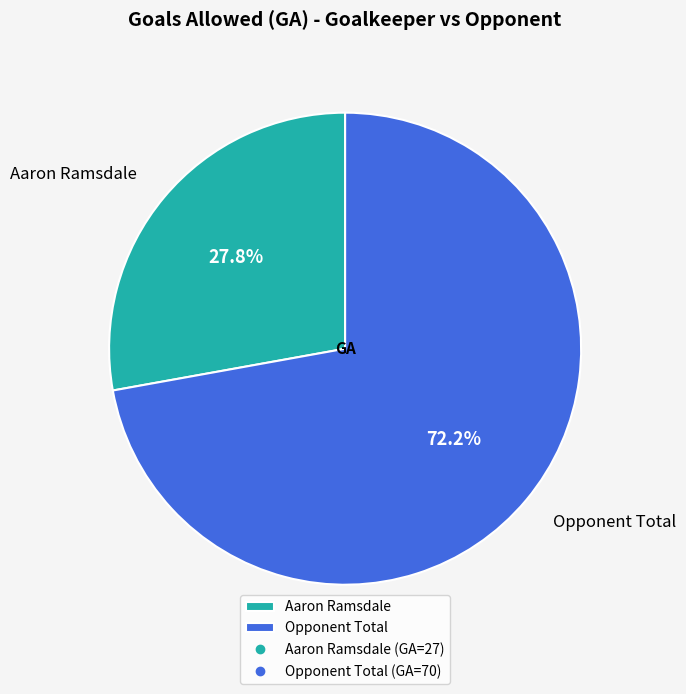

Which has a higher value, Opponent Total or Aaron Ramsdale?

Opponent Total